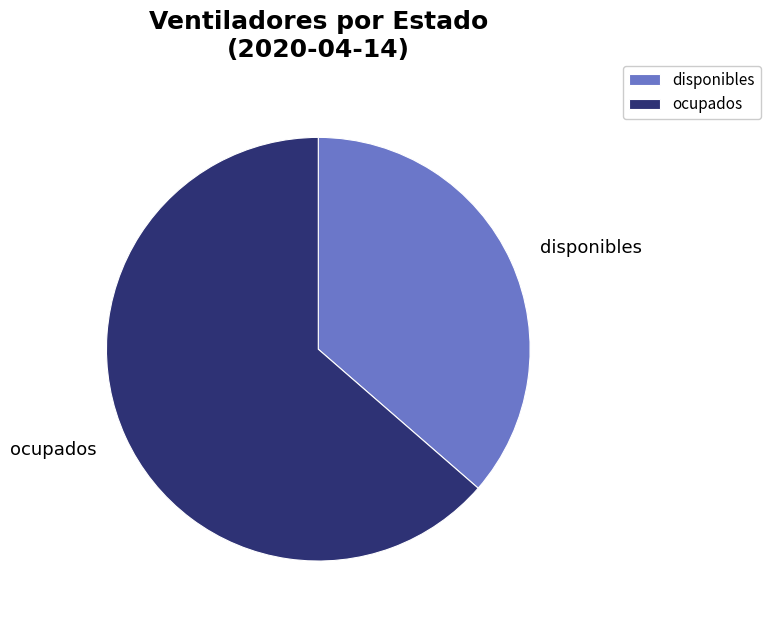

Is the sum of disponibles and ocupados greater than half?

Yes